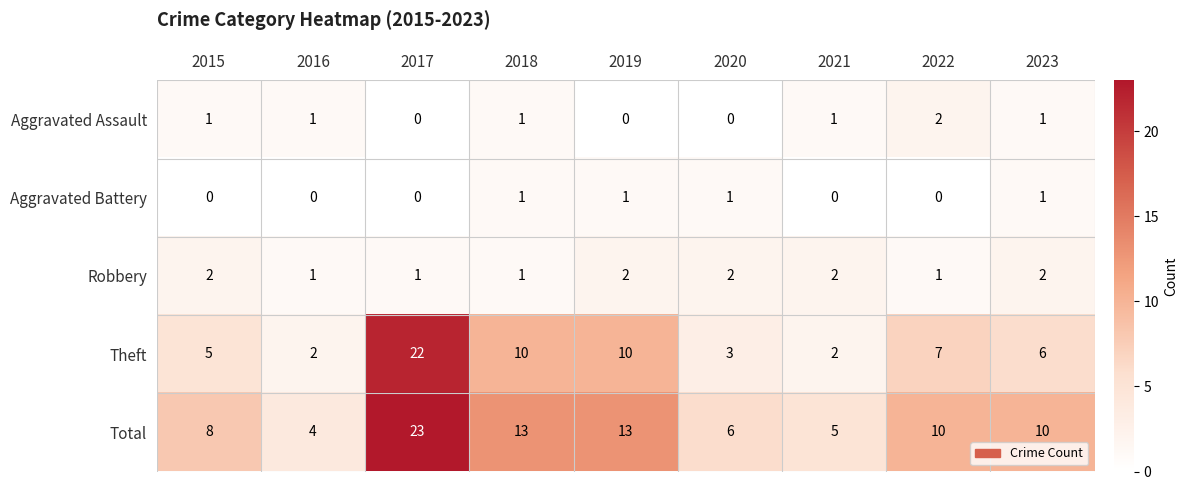

What value does the Total series have at 2019, to the nearest 5?

15